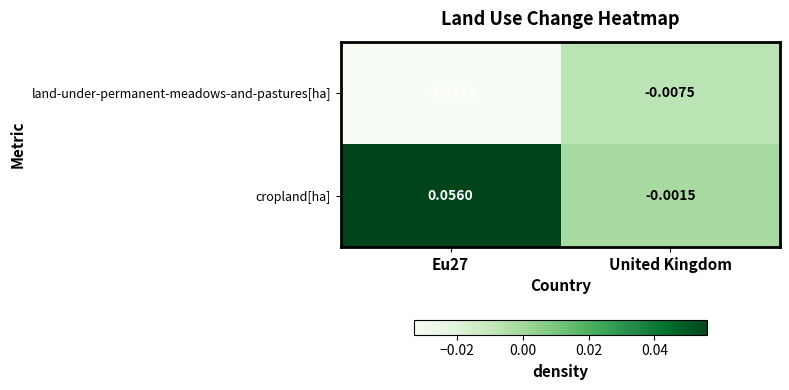

List the series in order of their overall mean, lowest first.

land-under-permanent-meadows-and-pastures[ha], cropland[ha]